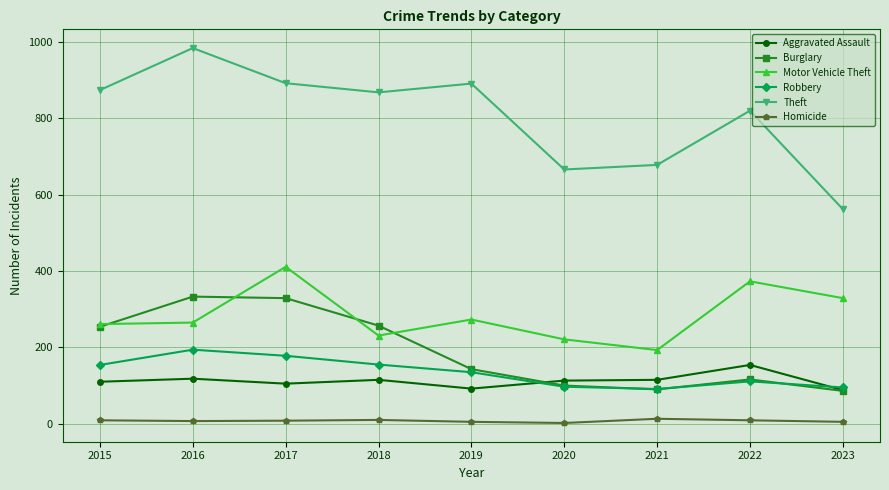

What are all the series names shown in the legend?

Aggravated Assault, Burglary, Motor Vehicle Theft, Robbery, Theft, Homicide